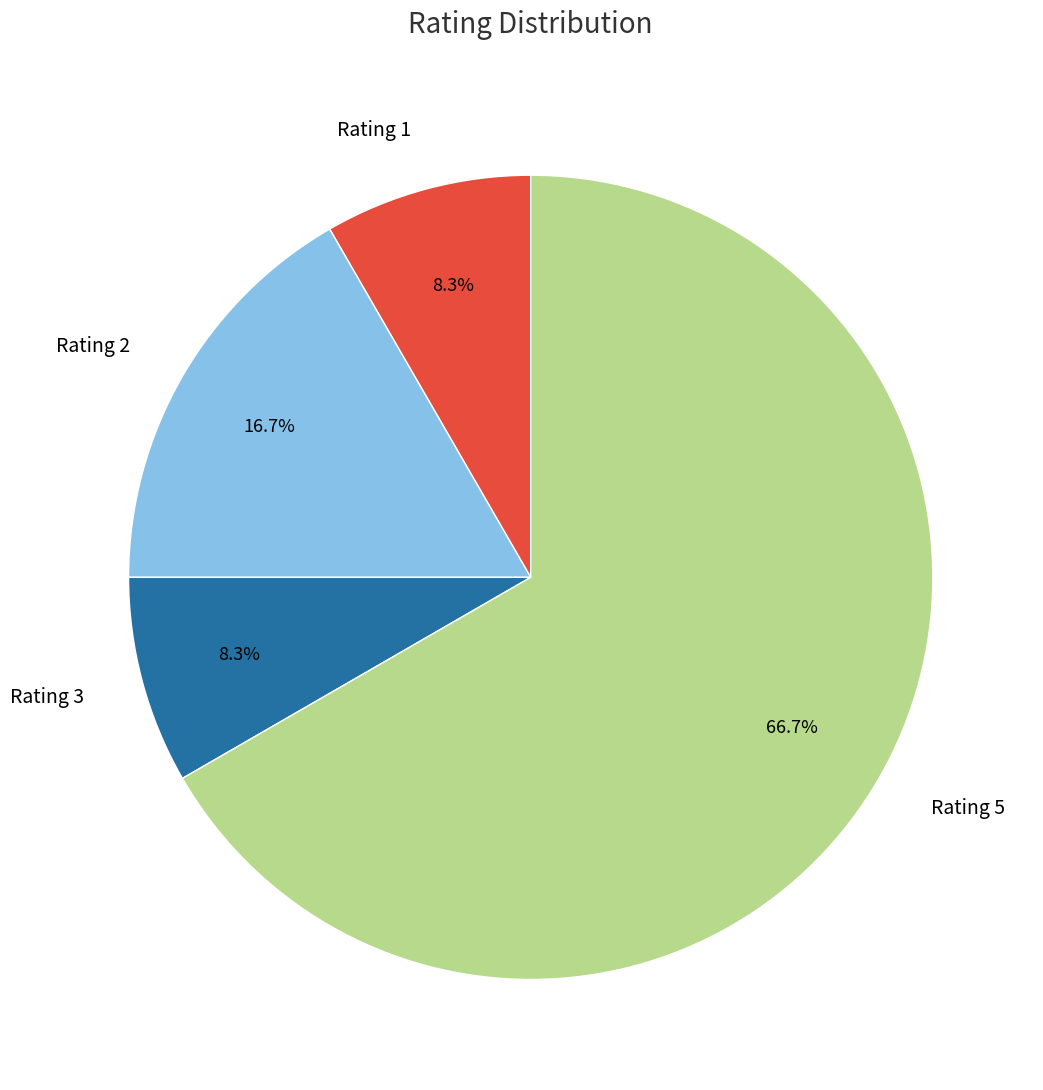

Does Rating 5 account for over 50% of the chart?

Yes